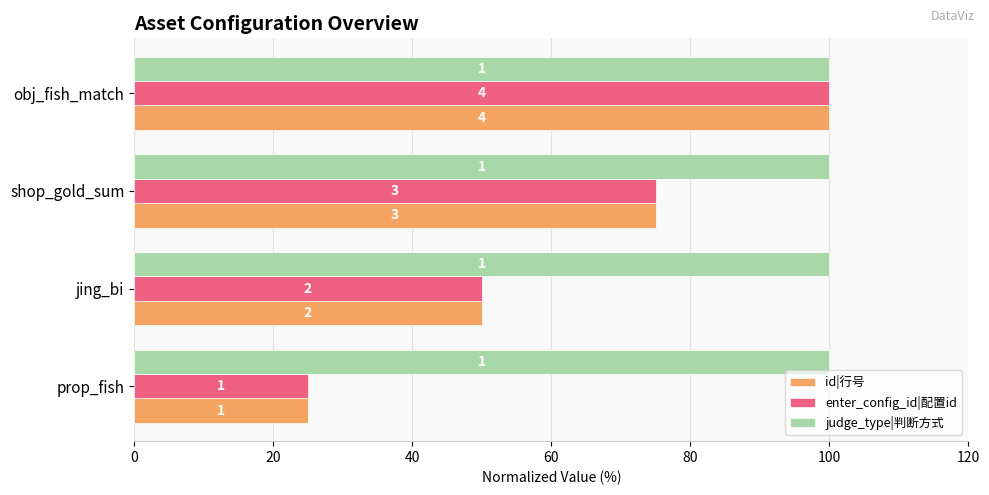

What are all the series names shown in the legend?

id|行号, enter_config_id|配置id, judge_type|判断方式